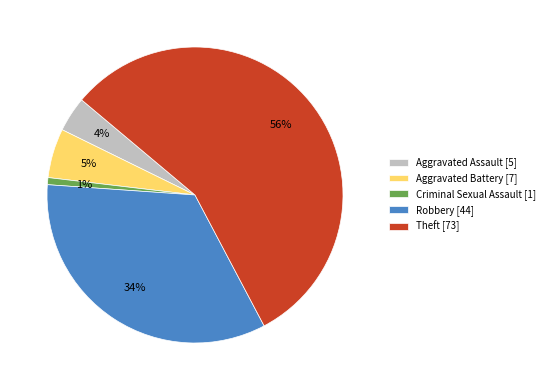

True or false: Theft [73] accounts for 62% of the total.

False